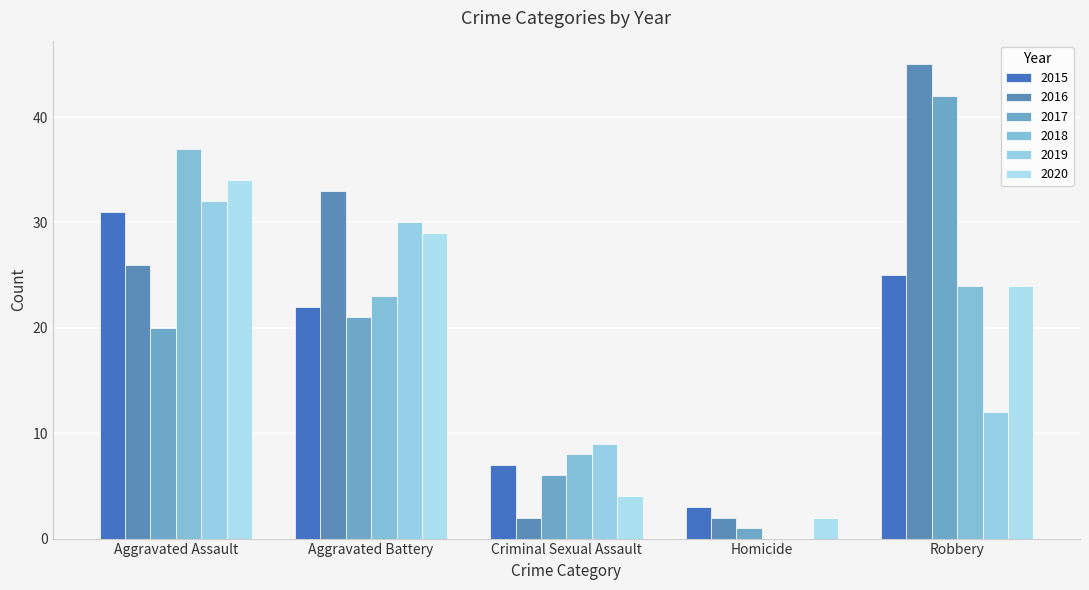

Where is 2016 nearest to the value 23?

Aggravated Assault